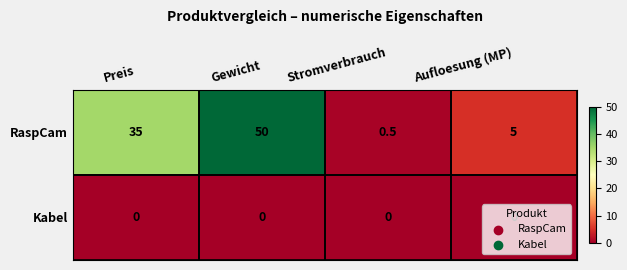

What is the difference between the highest and lowest values at Aufloesung (MP)?

5.0